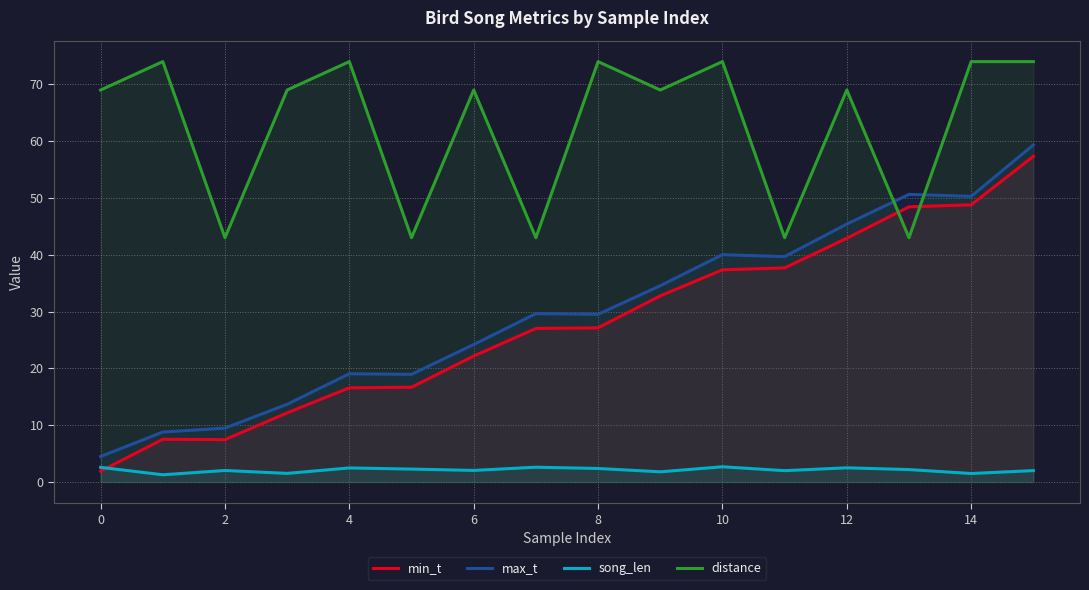

True or false: distance and song_len intersect in this chart.

False